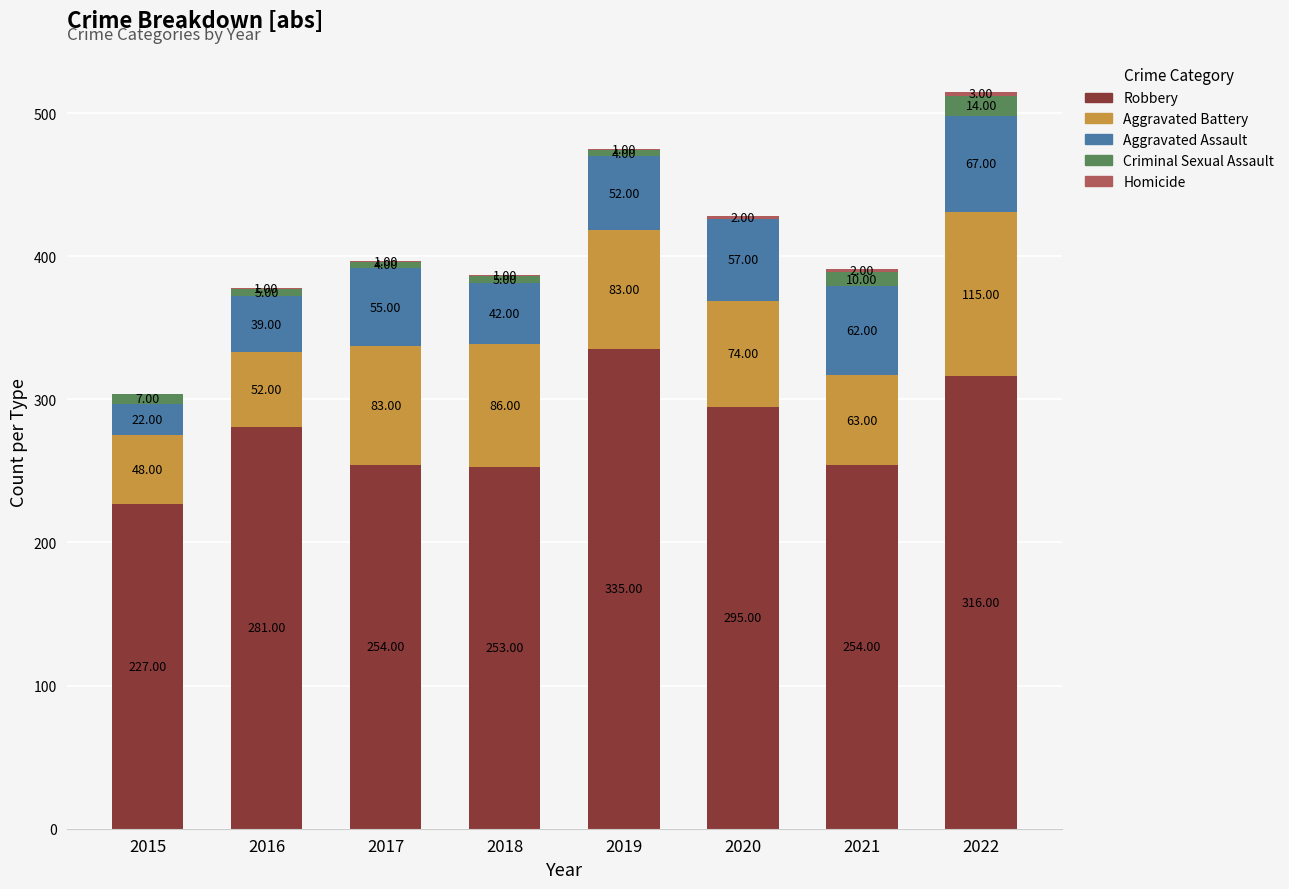

What is the total value across all series at 2017?

397